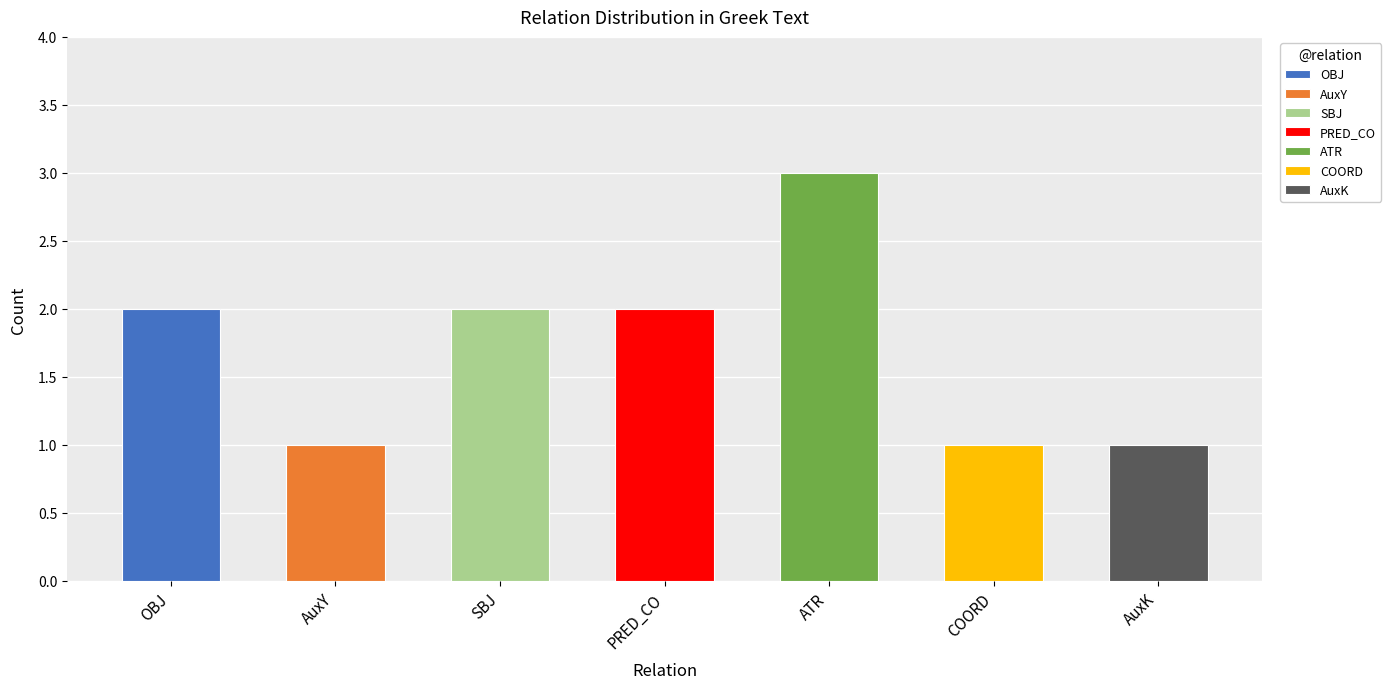

What is the smallest value displayed?

1